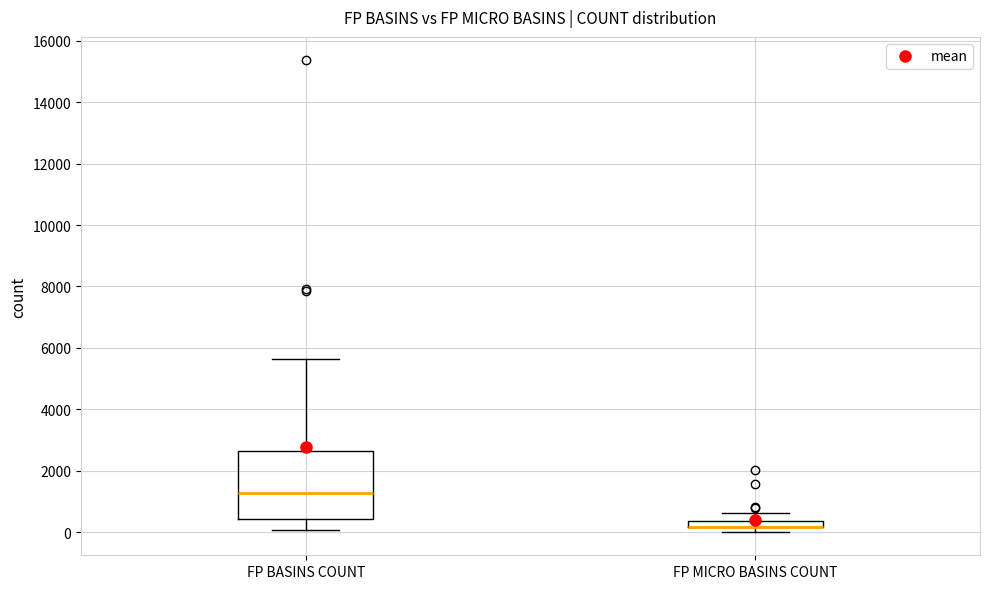

Which box is the tallest, from its lower edge to its upper edge?

FP BASINS COUNT